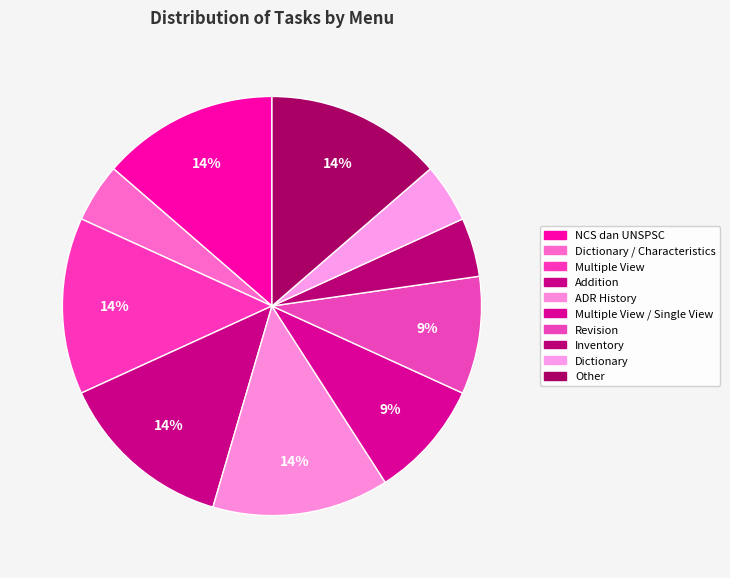

Count the number of slices in the pie.

10